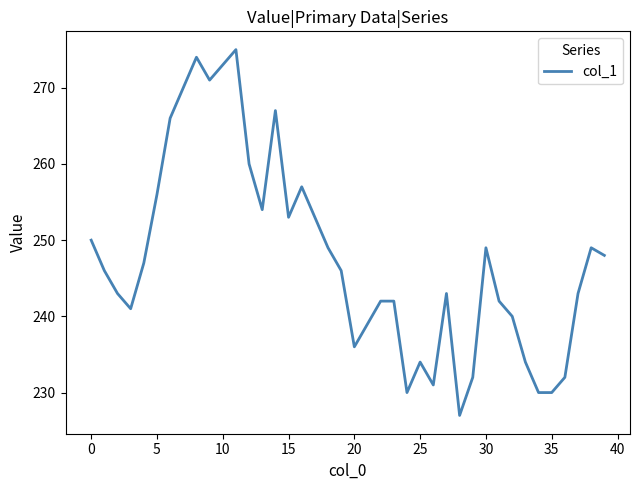

What is the smallest value displayed?

227